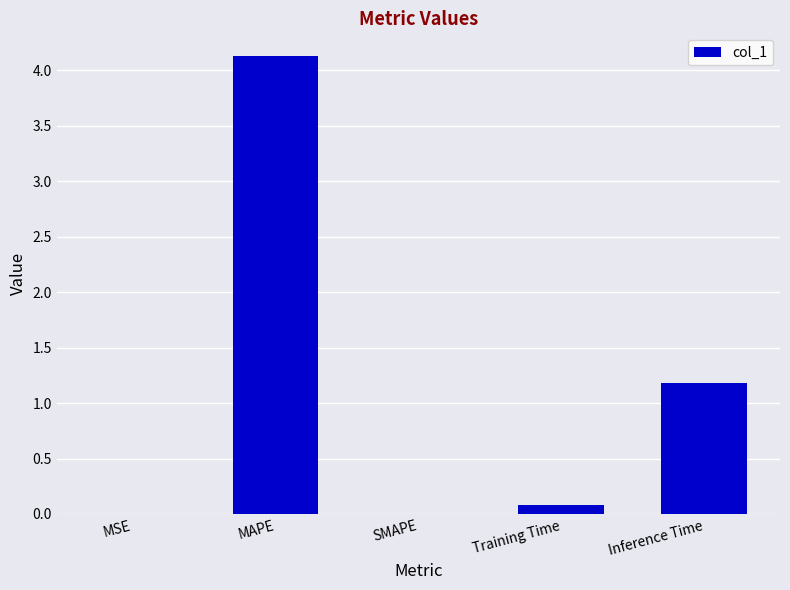

What is the change in value from MAPE to Inference Time?

-3.0